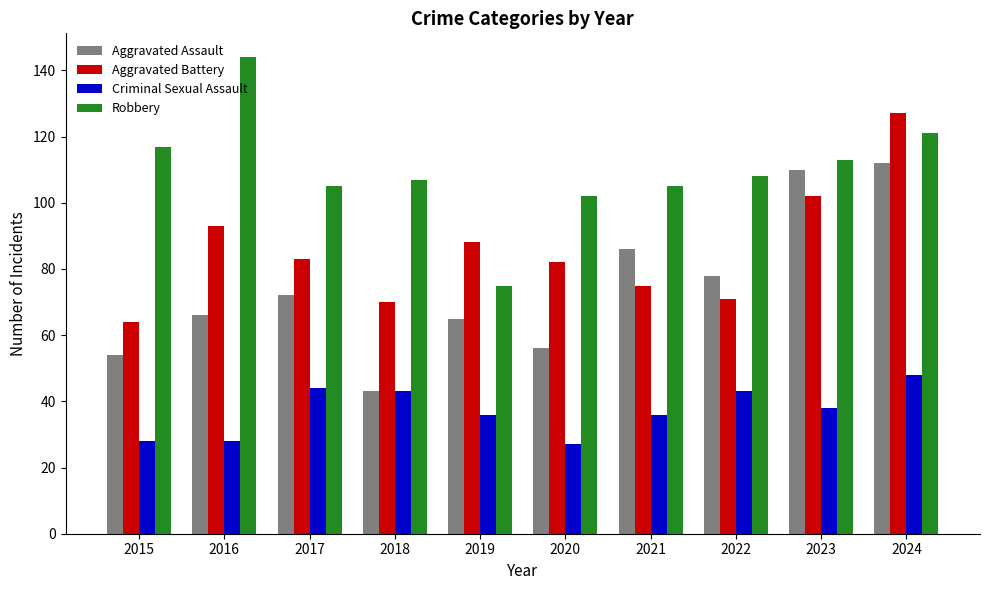

What is the difference between the Aggravated Assault values at 2015 and 2018?

11